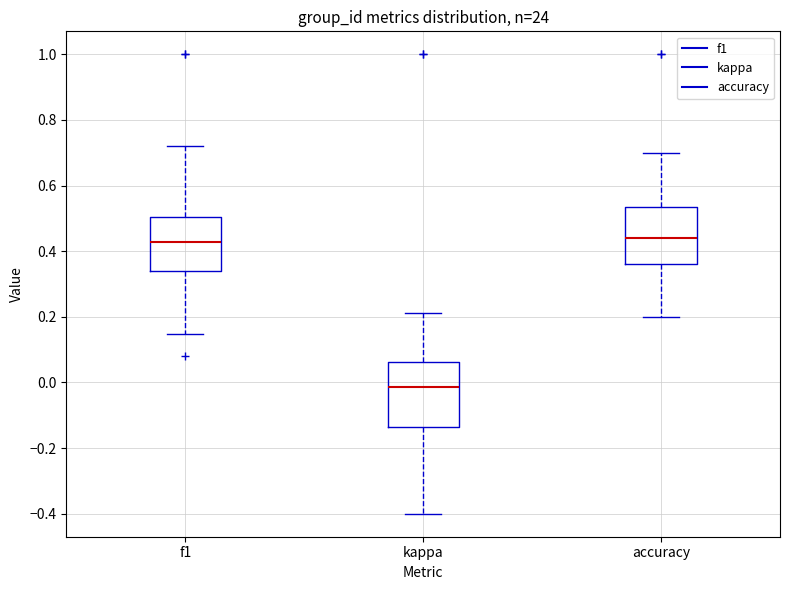

Comparing the boxes themselves (not the whiskers), which one is the tallest?

kappa